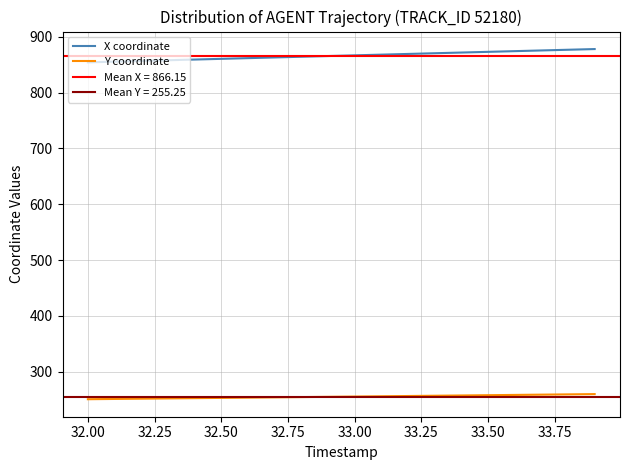

True or false: Y coordinate and X coordinate cross at least once.

False